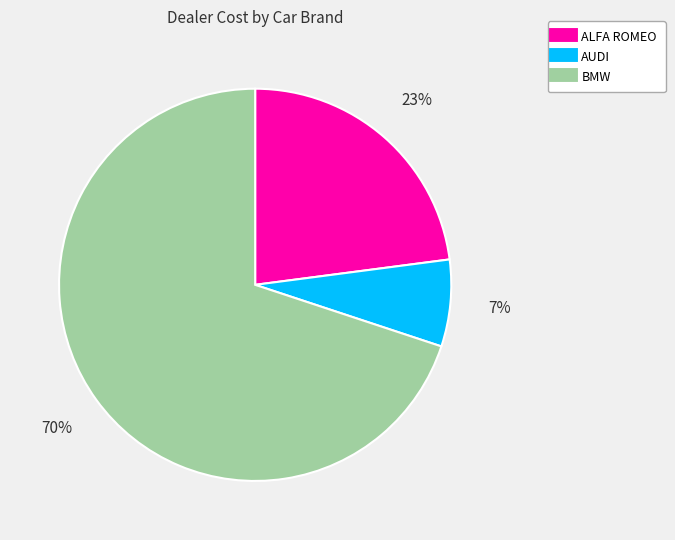

To the nearest percent, what is the average slice percentage?

33%